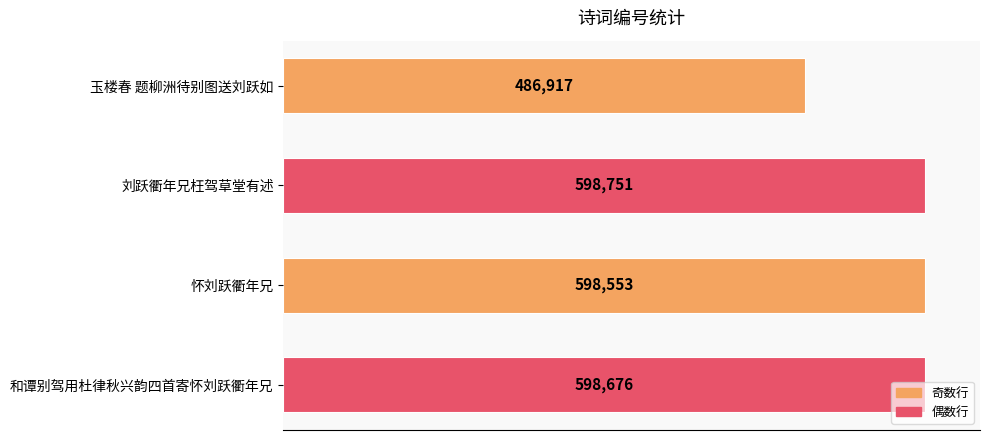

Approximately how many times larger is the value at 和谭别驾用杜律秋兴韵四首寄怀刘跃衢年兄 compared to 刘跃衢年兄枉驾草堂有述?

1.0